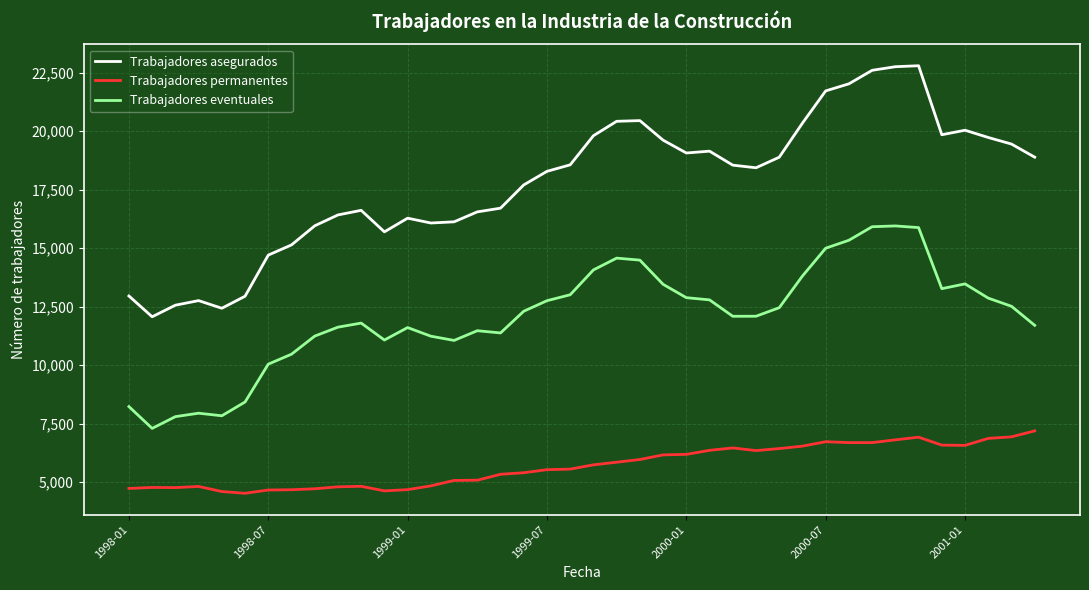

True or false: Trabajadores eventuales and Trabajadores asegurados intersect in this chart.

False